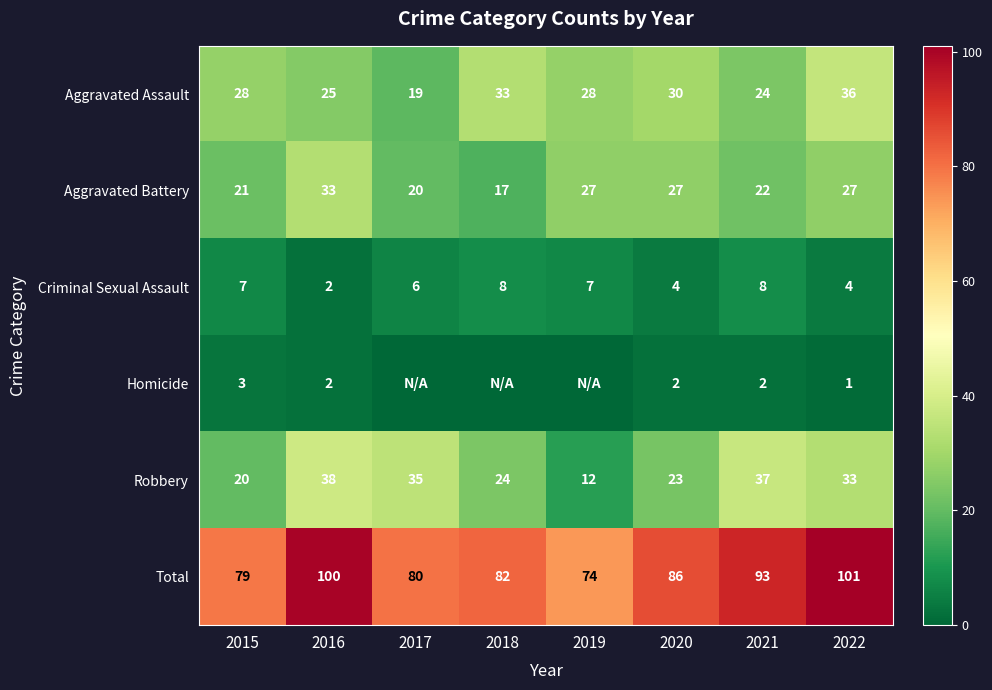

What is the total value across all series at 2019?

148